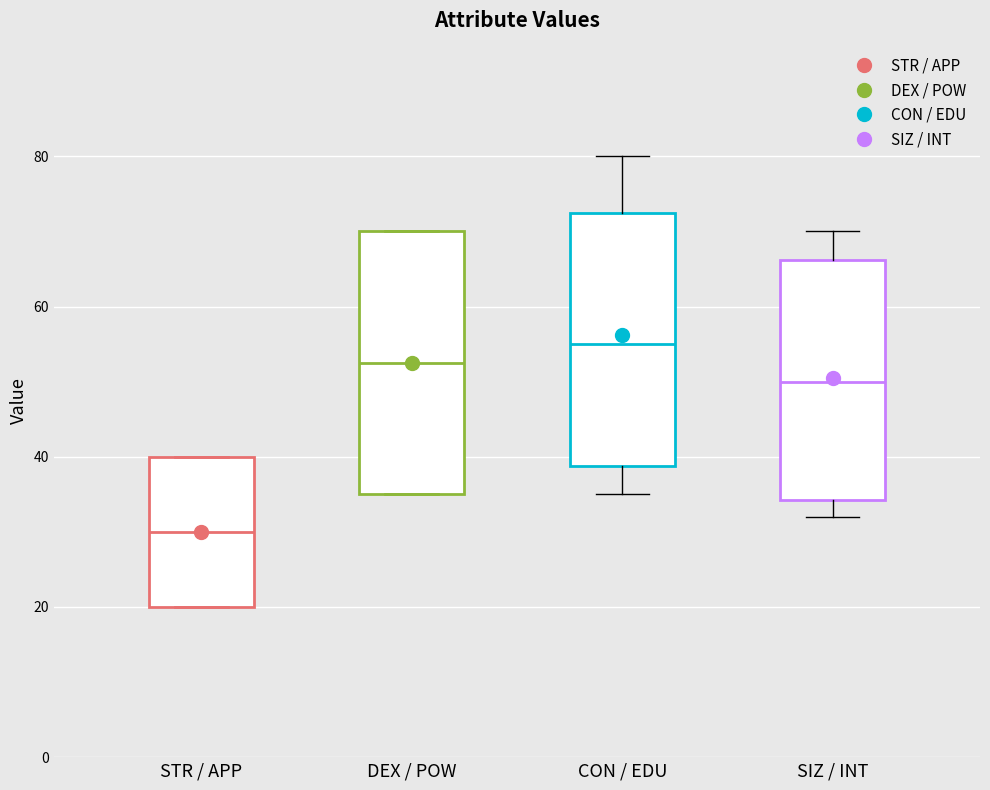

Reading left to right, transcribe this box plot: for each box, give where its median line is, the range the box spans, and where its two whiskers end, as read against the y-axis. The values are not printed on the chart, so give them approximately, as read against the axis.

STR / APP: median 30, box 20 to 40, whiskers 20 to 40
DEX / POW: median 52, box 36 to 70, whiskers 36 to 70
CON / EDU: median 56, box 38 to 72, whiskers 36 to 80
SIZ / INT: median 50, box 34 to 66, whiskers 32 to 70